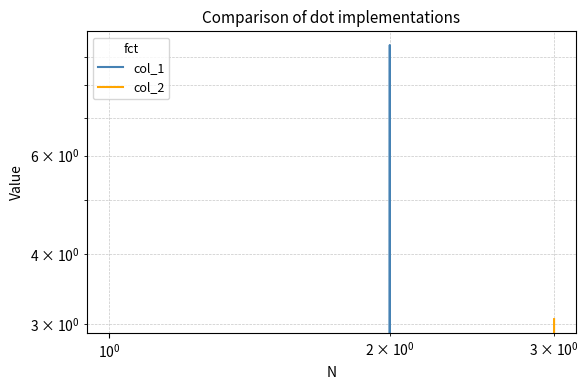

What is the average value of the col_1 series?

3.1